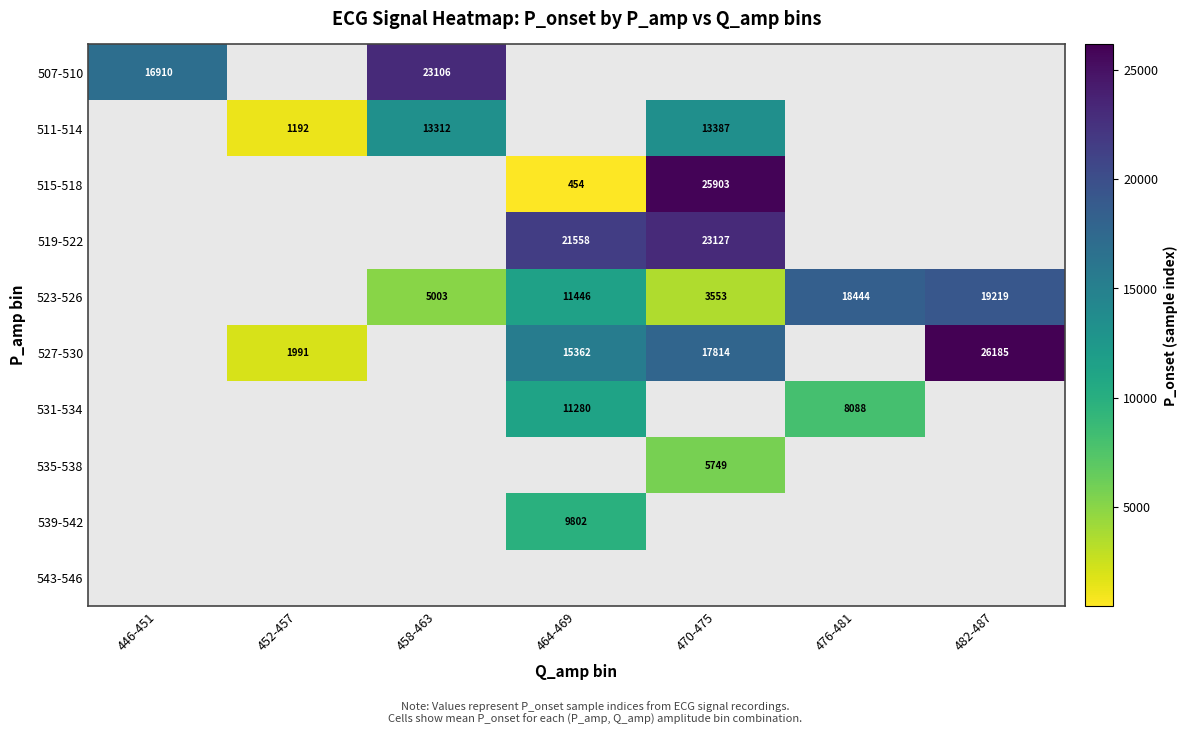

The 531-534 series shows 19729 at 464-469. True or false?

False